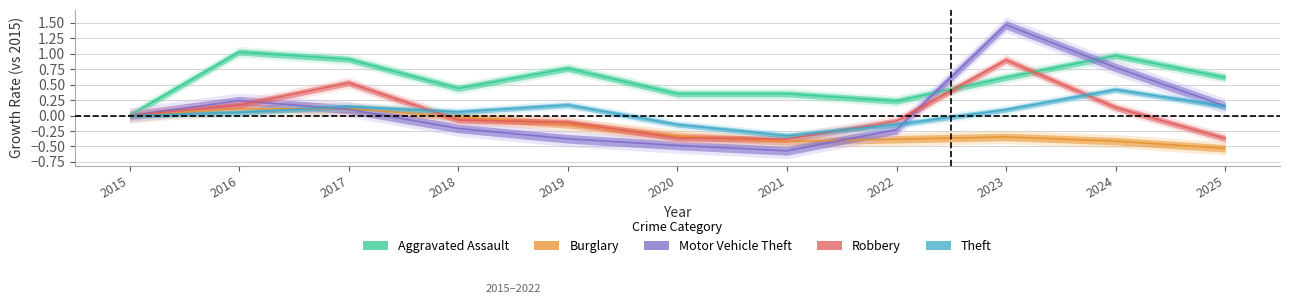

What is the spread (max minus min) of values at 2019?

1.1